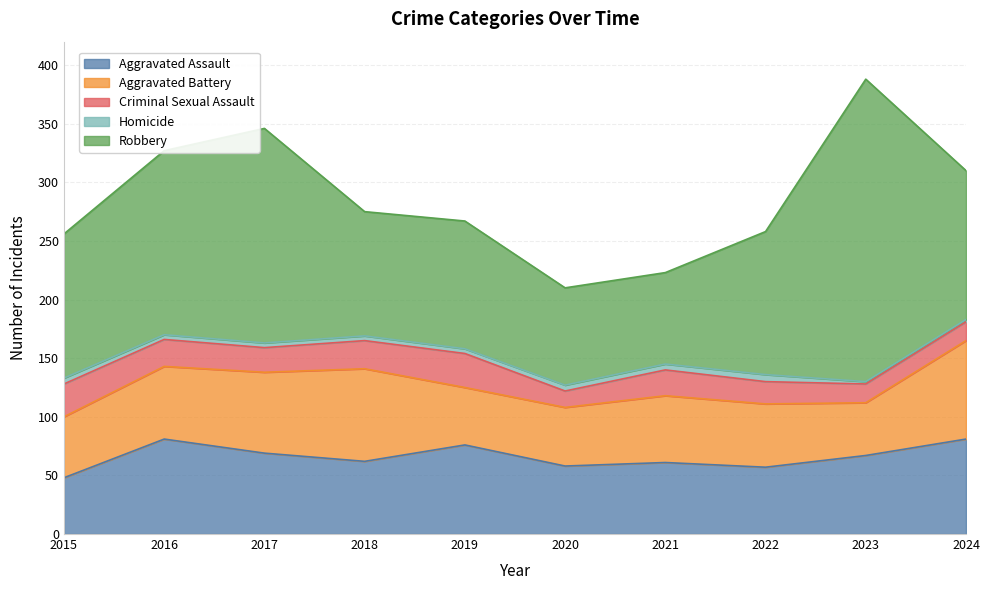

Which series has the largest total across all categories?

Robbery